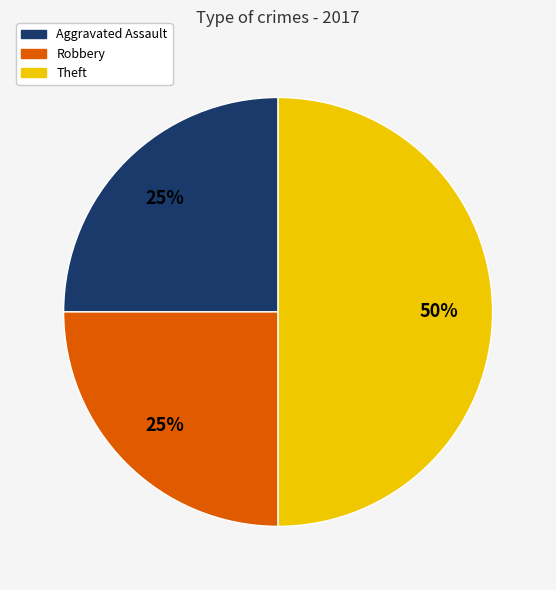

To the nearest percent, what is the average slice percentage?

33%